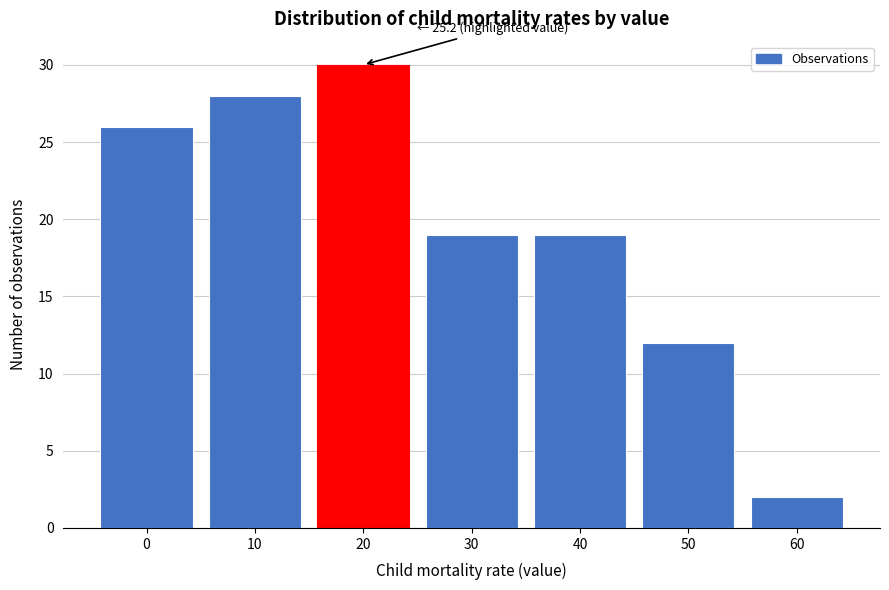

Reading left to right, list all the values displayed in this chart.

0=26	10=28	20=30	30=19	40=19	50=12	60=2